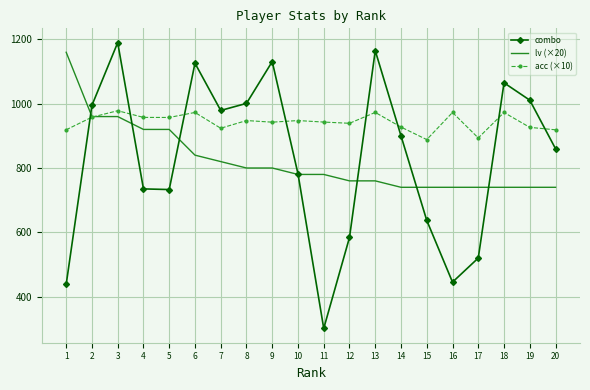

Where does the acc (×10) series first go above 947?

2